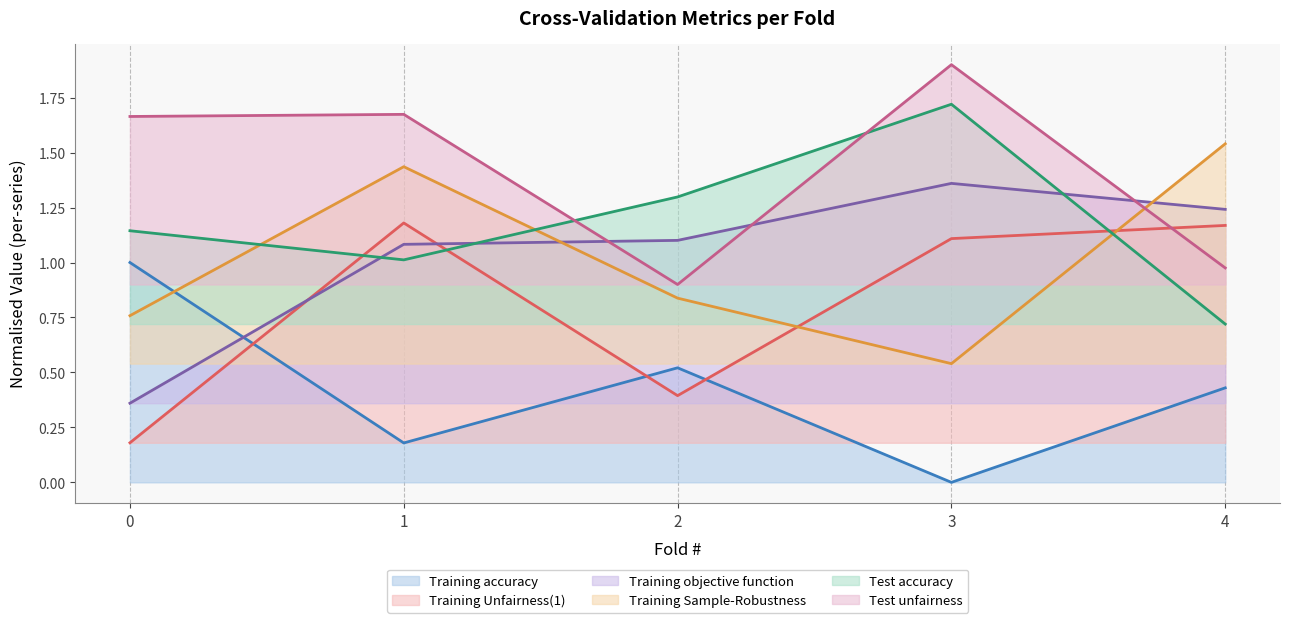

After their last crossing, which series has the higher values: Test unfairness or Training objective function?

Training objective function